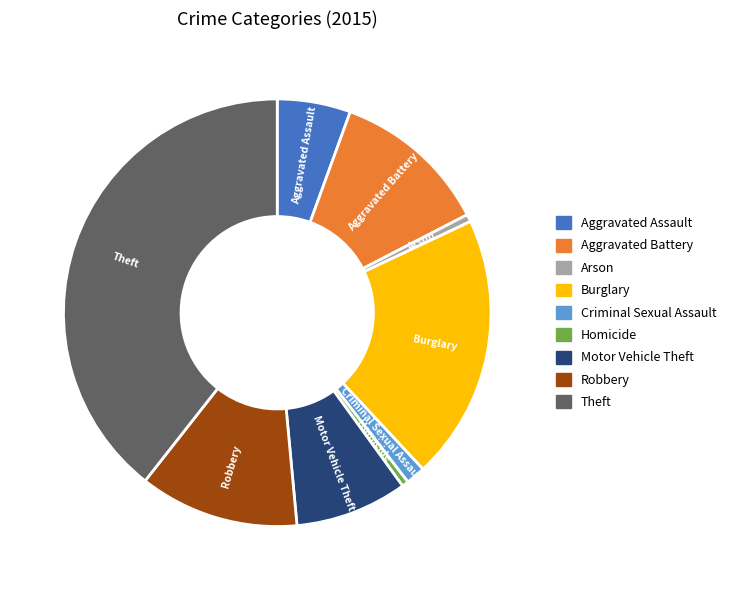

Which category has the biggest portion of the pie?

Theft